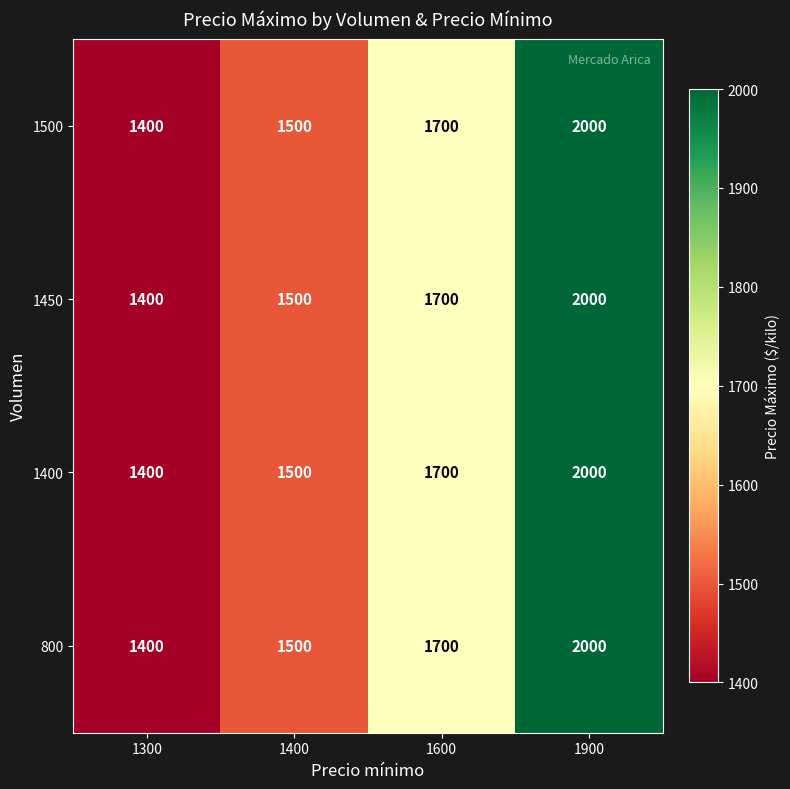

The value of 1450 at 1900 is 2000. True or false?

True